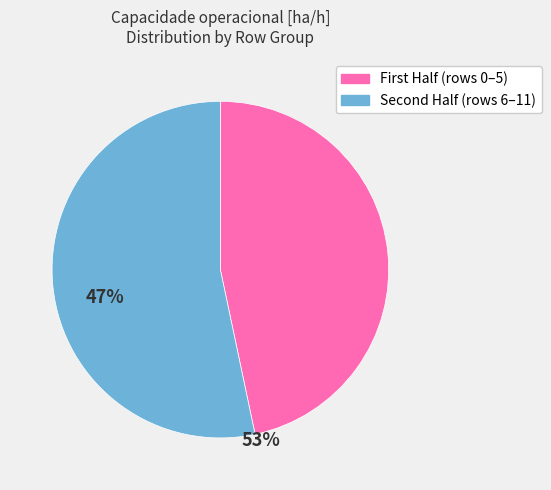

Does any single category account for the majority?

Yes